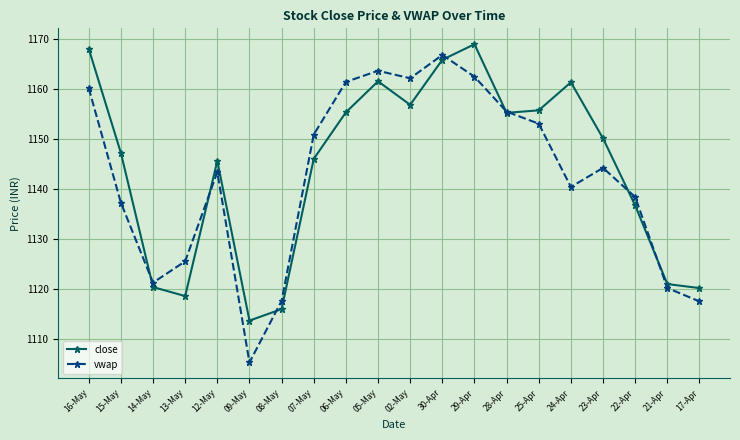

How many data points in vwap are above 1144?

10